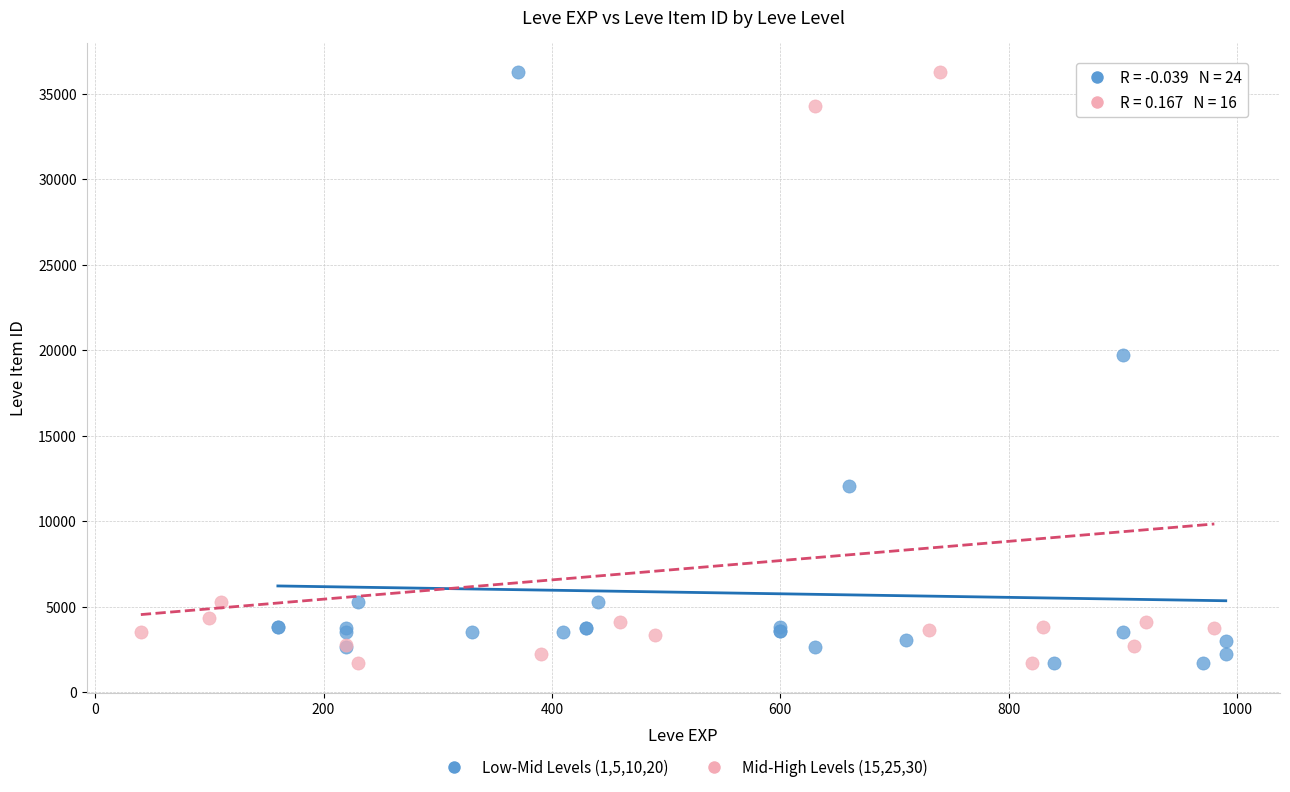

What are all the series names shown in the legend?

Low-Mid Levels (1,5,10,20), Mid-High Levels (15,25,30)